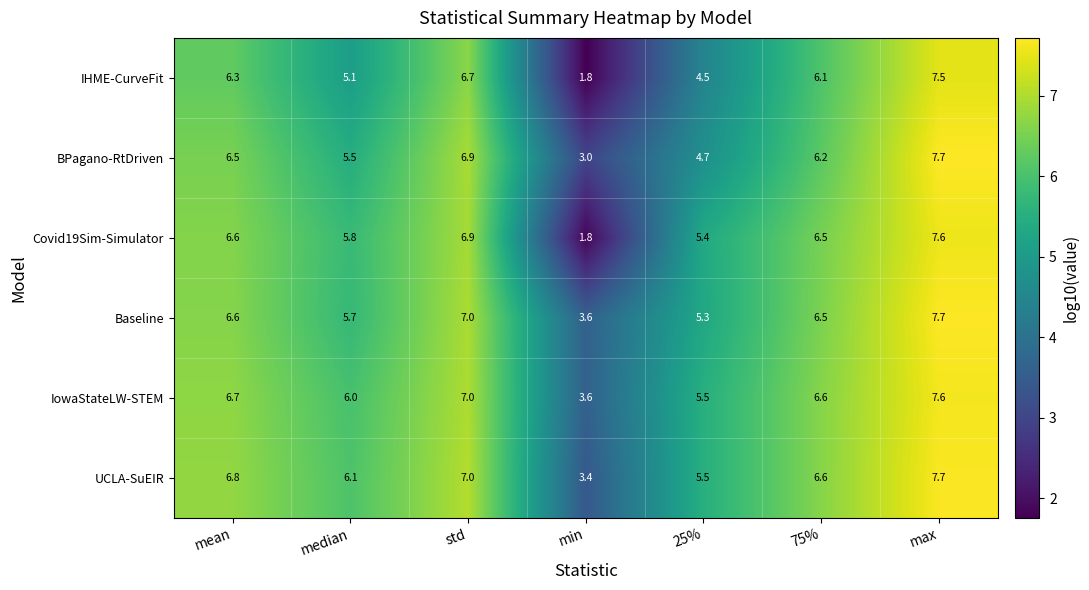

True or false: IHME-CurveFit has a value of 1.8 at min.

True